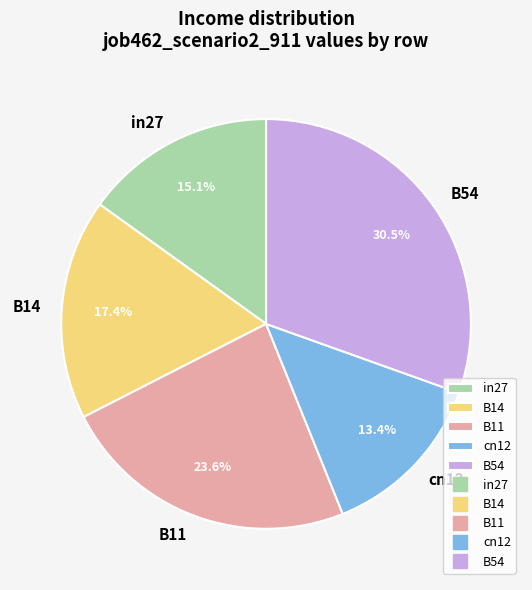

Does any single category account for the majority?

No